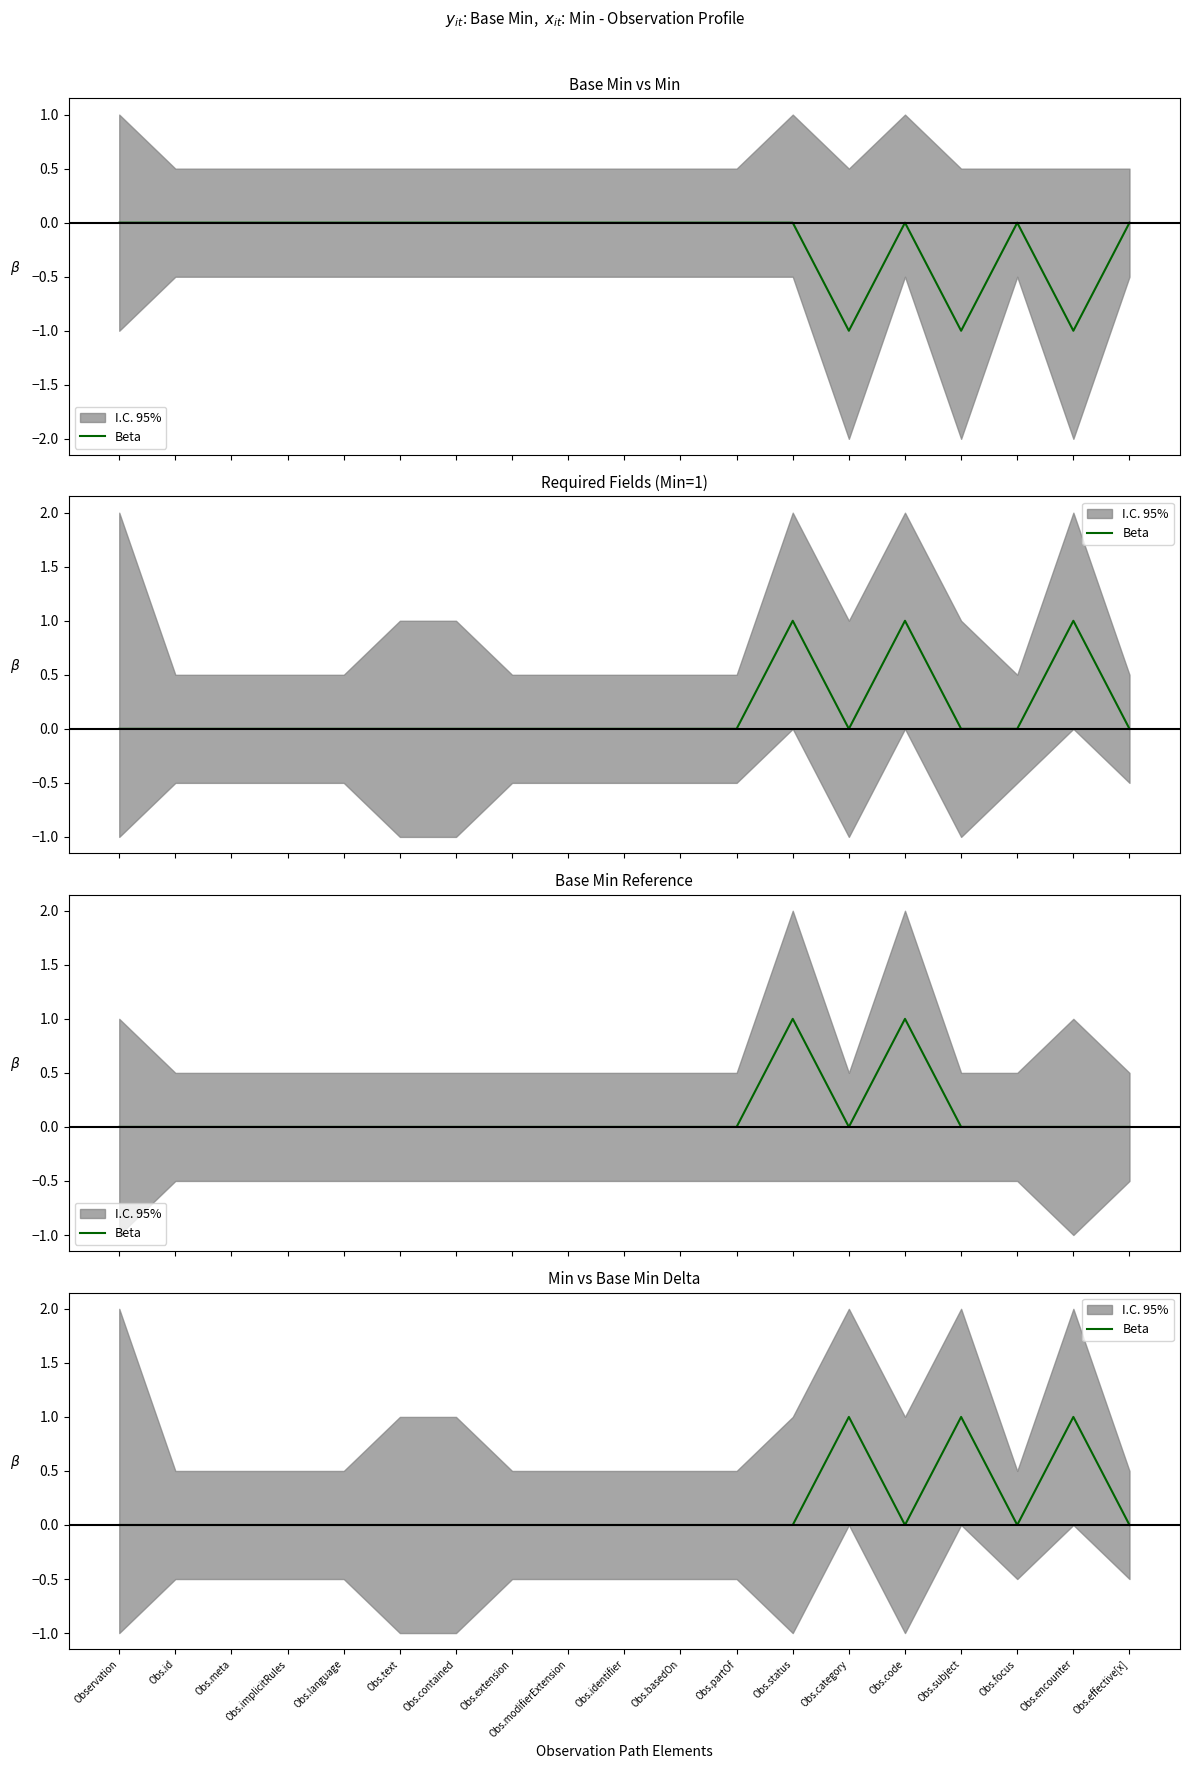

What is the label of the 19th point from the right?

Observation